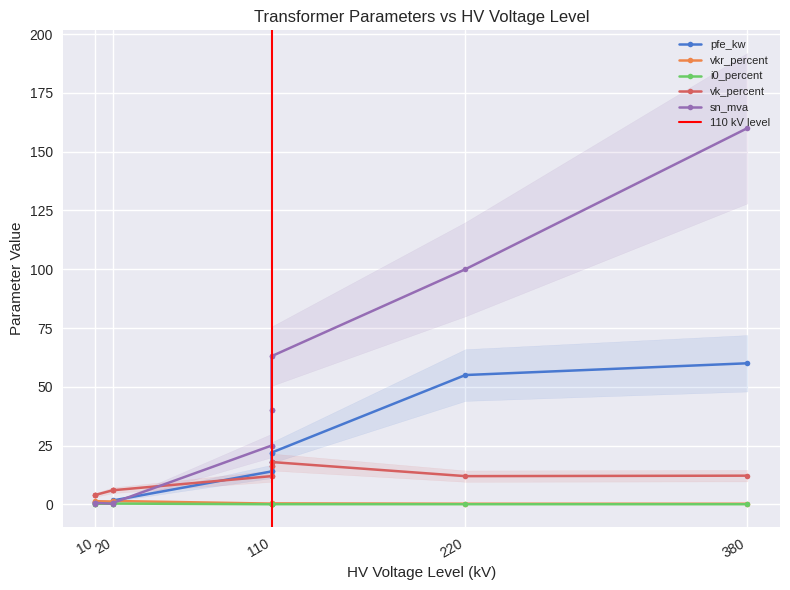

Rank the series by their maximum value, from highest to lowest.

sn_mva, pfe_kw, vk_percent, vkr_percent, i0_percent